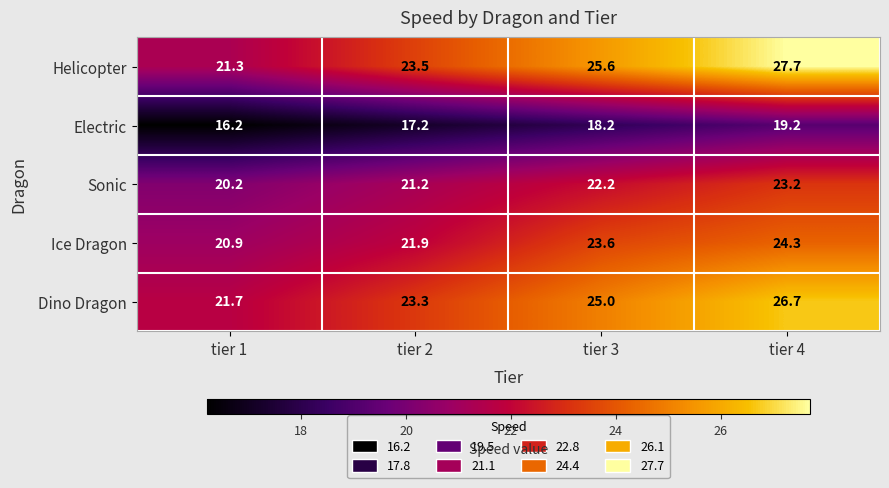

What is the difference between the highest and lowest values at tier 4?

8.5